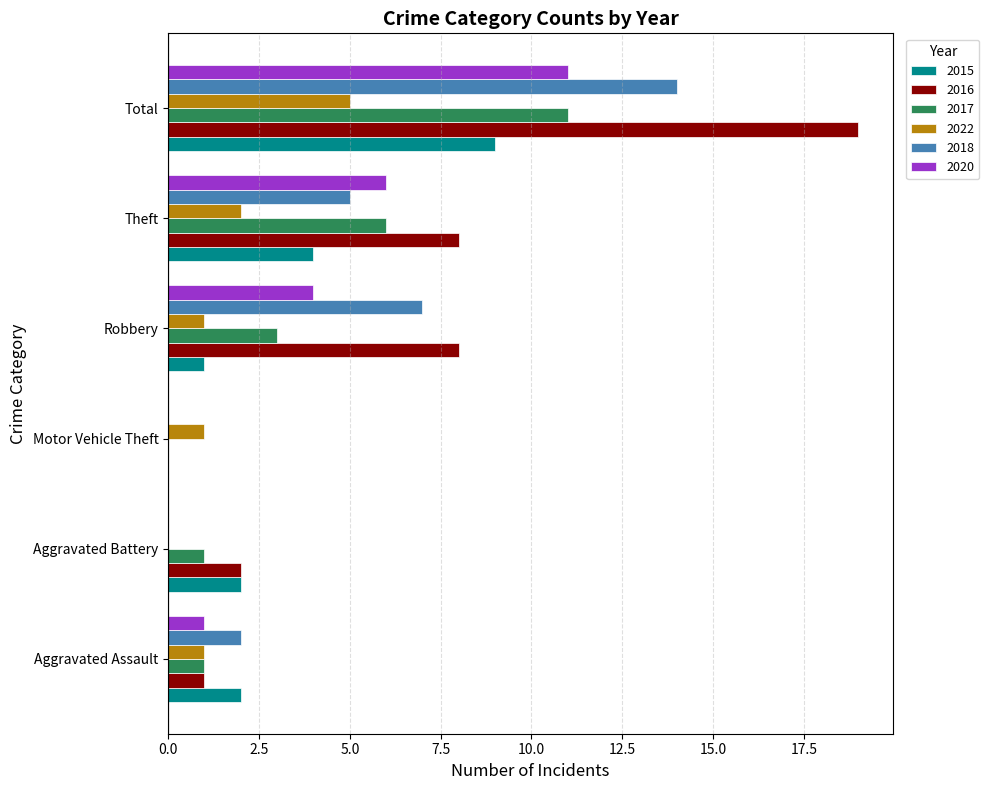

The 2017 series shows 0 at Motor Vehicle Theft. True or false?

True